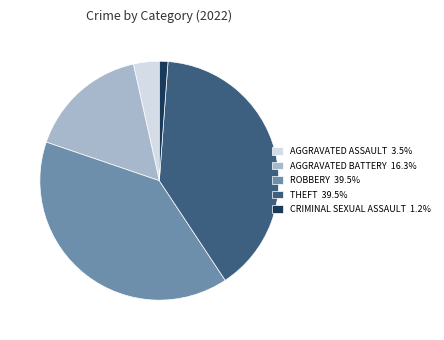

Approximately how many times larger is the value at THEFT 39.5% compared to AGGRAVATED BATTERY 16.3%?

2.4